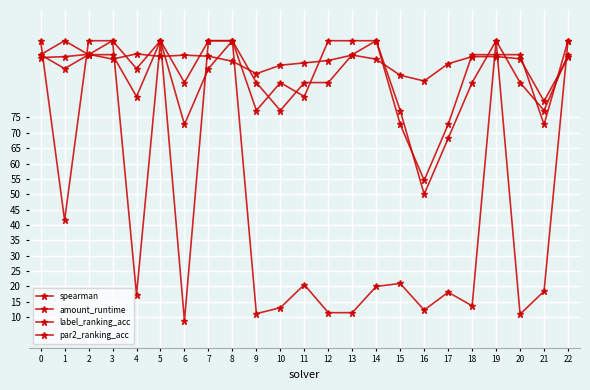

How many data points does each series have?

23